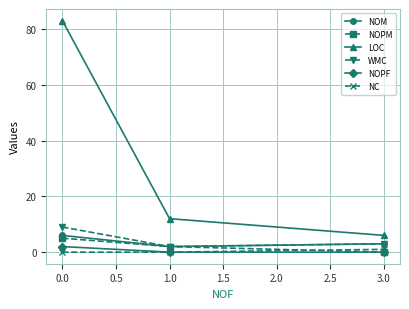

Which series has the largest total across all categories?

LOC